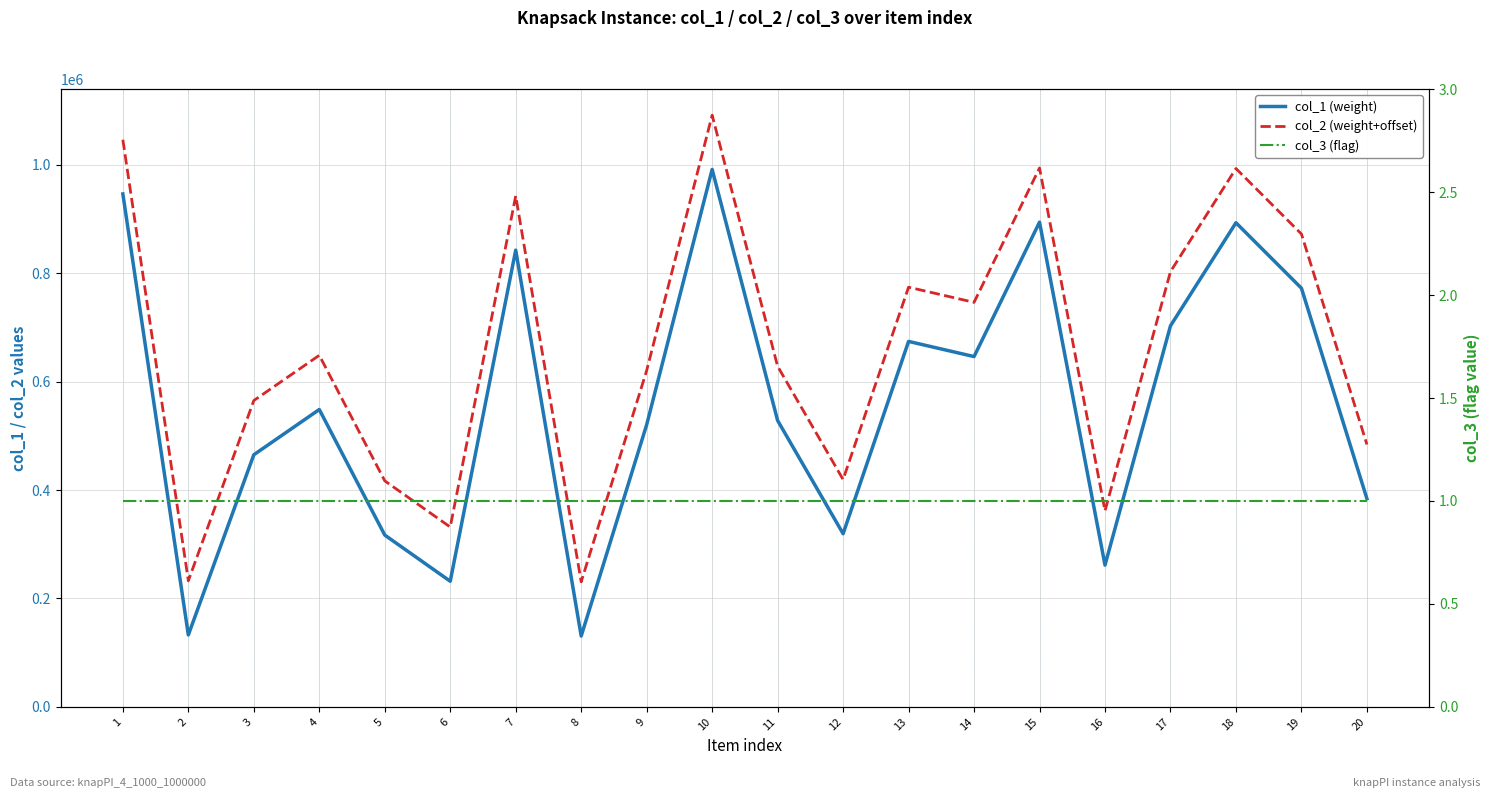

Where is the first local minimum for col_1 (weight)?

2